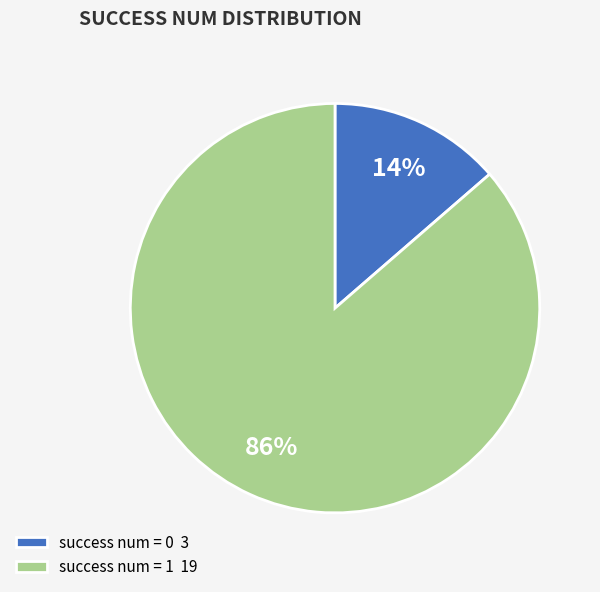

How many slices are in this pie chart?

2